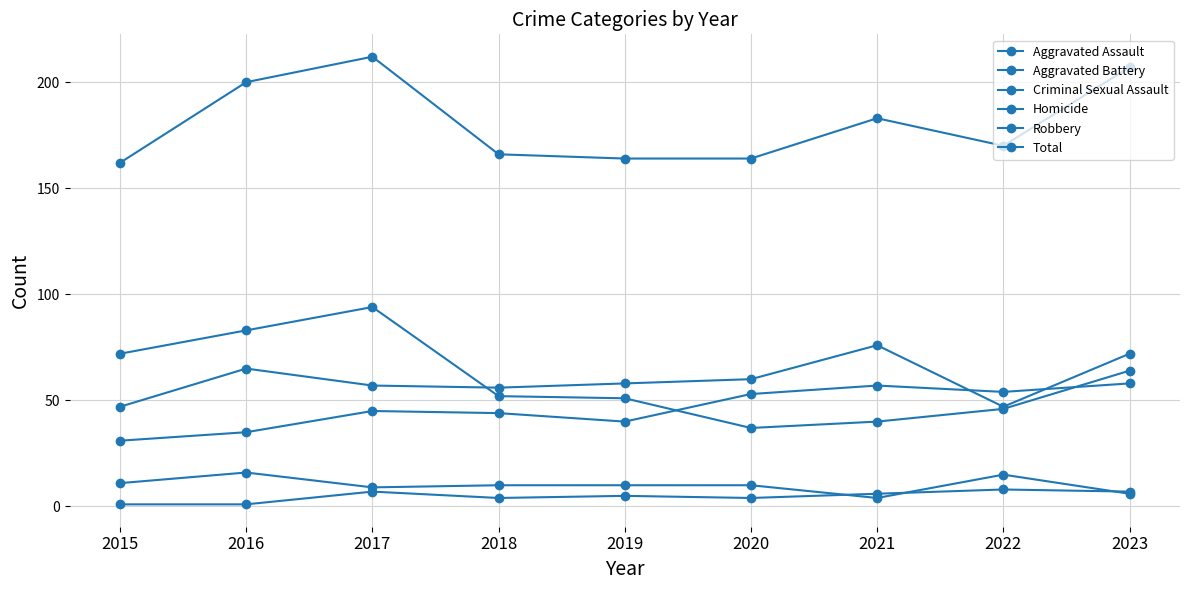

Does the chart have visible grid lines?

Yes